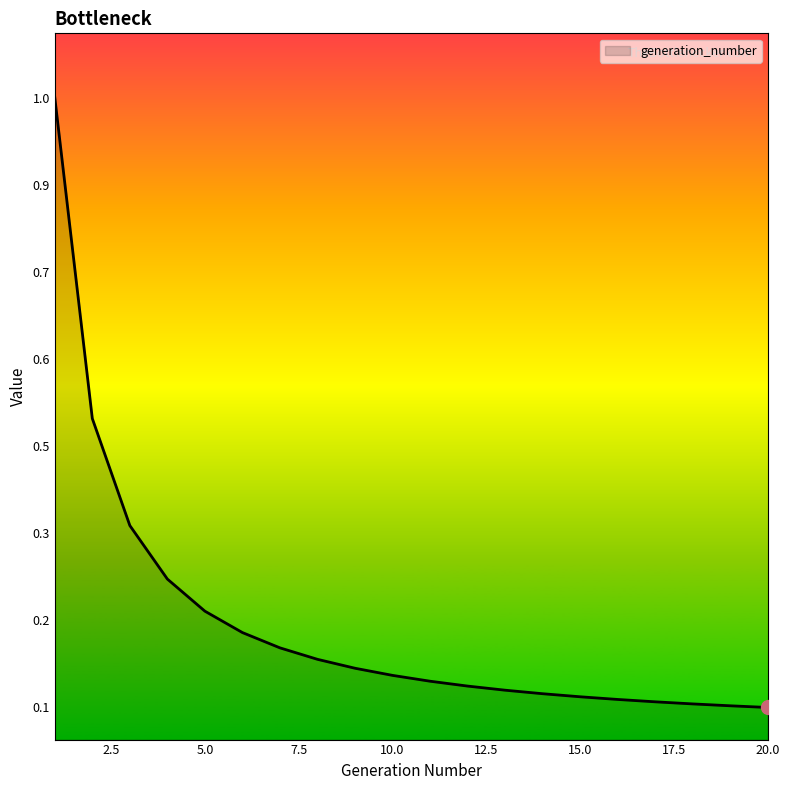

Does the chart have visible grid lines?

No